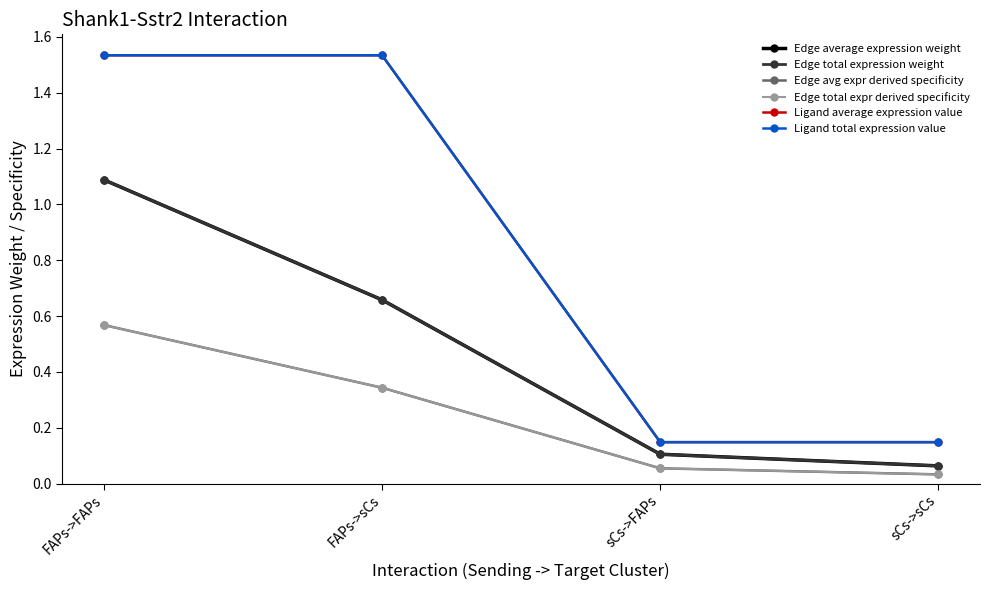

Is this an area chart (filled region under the line)?

No